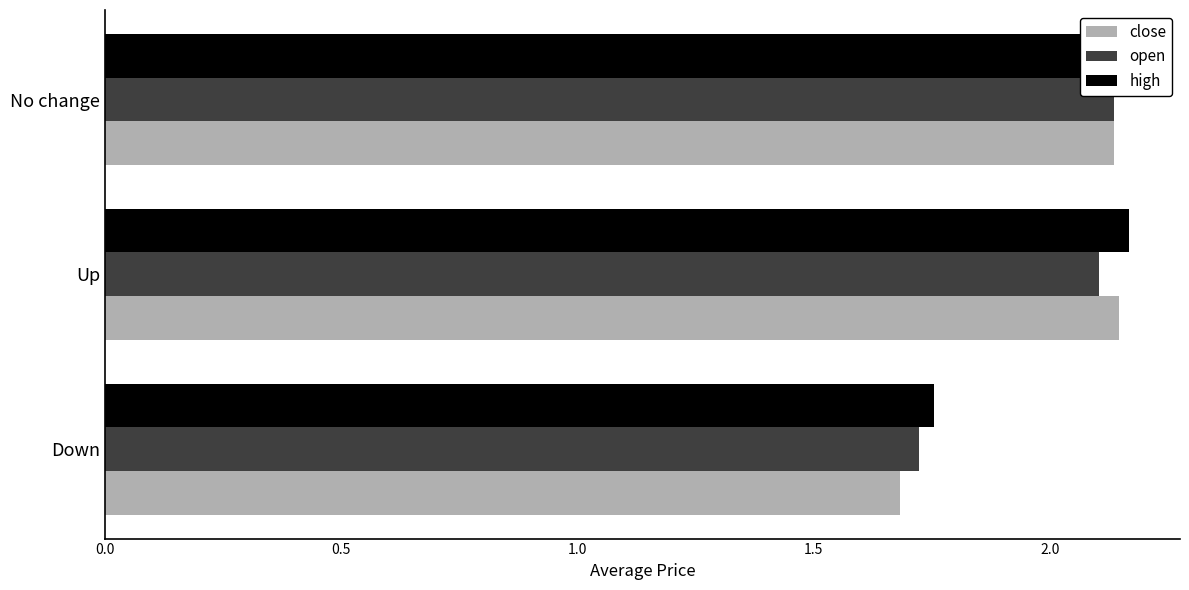

Which series has the largest range (max minus min)?

close